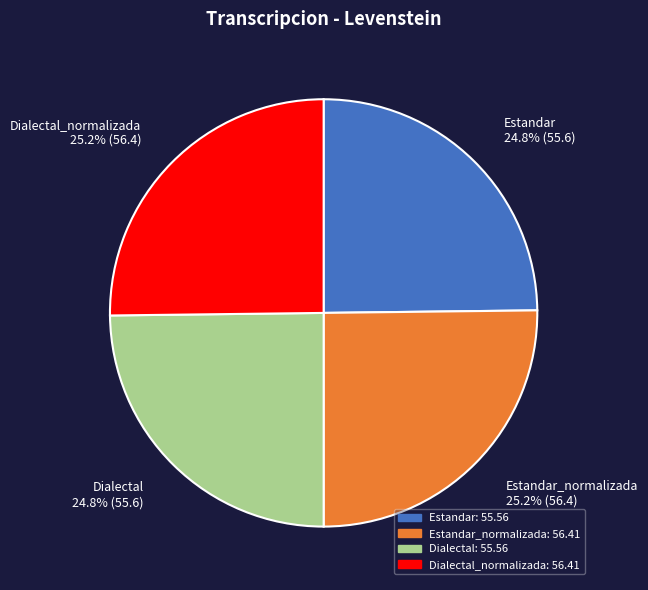

Approximately how many times larger is the value at Estandar compared to Estandar_normalizada?

1.0